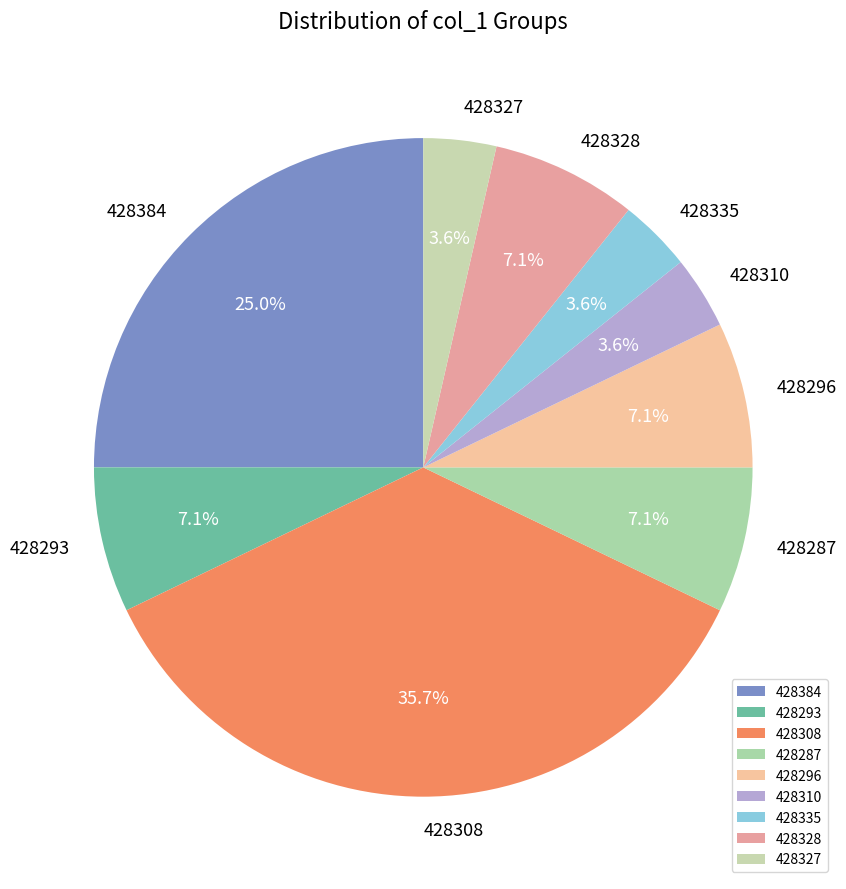

To the nearest percent, what portion does 428335 represent?

4%